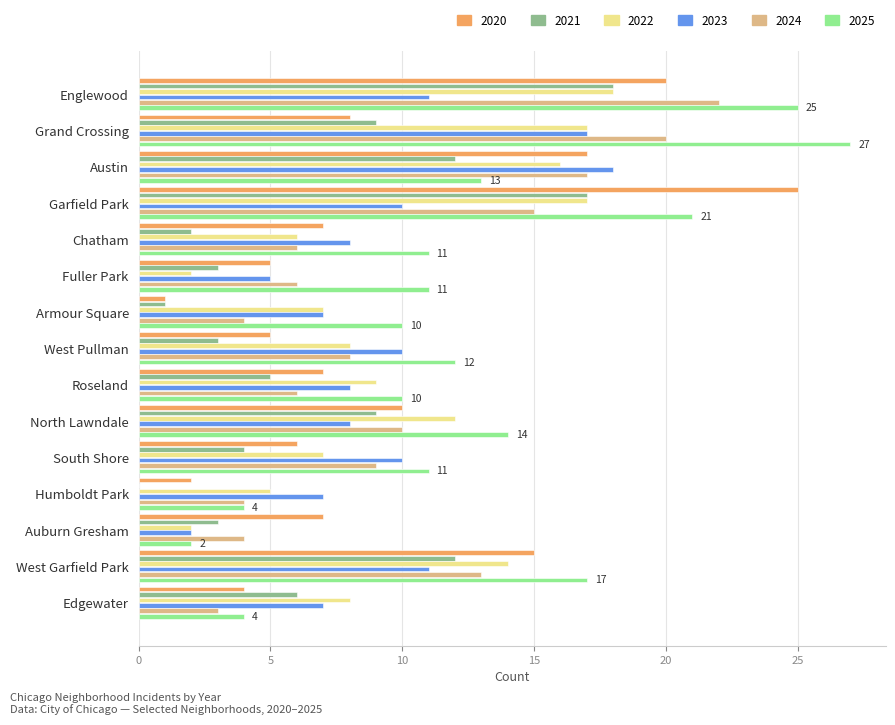

Which series has the largest total across all categories?

2025